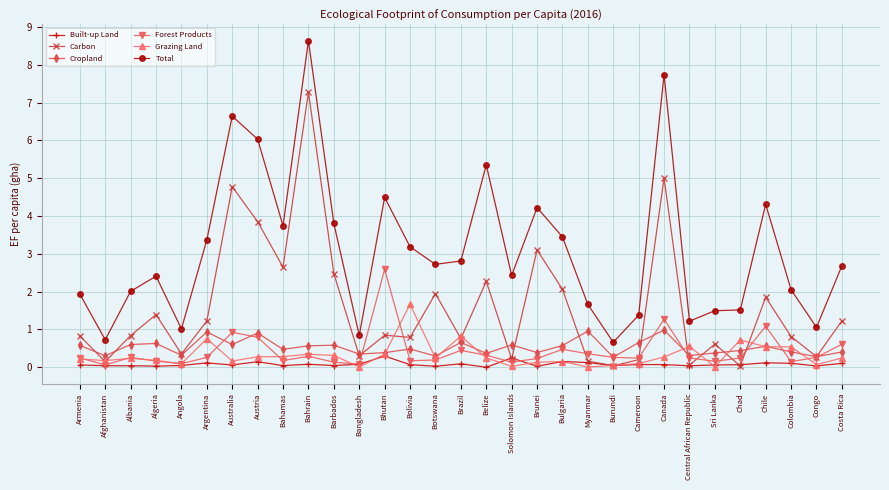

Which series has the largest total across all categories?

Total